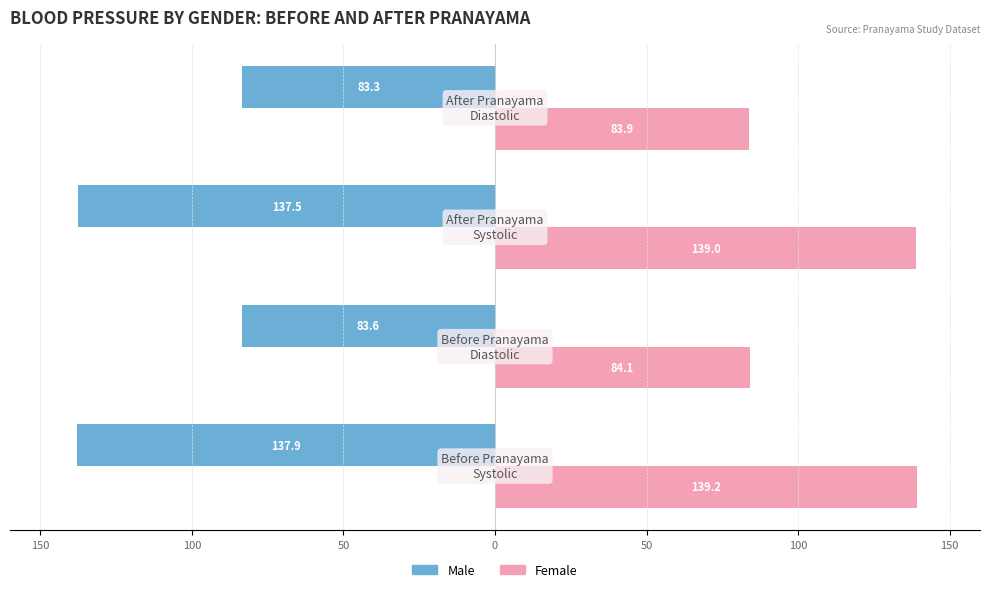

What is the lowest value of the Female series?

83.9